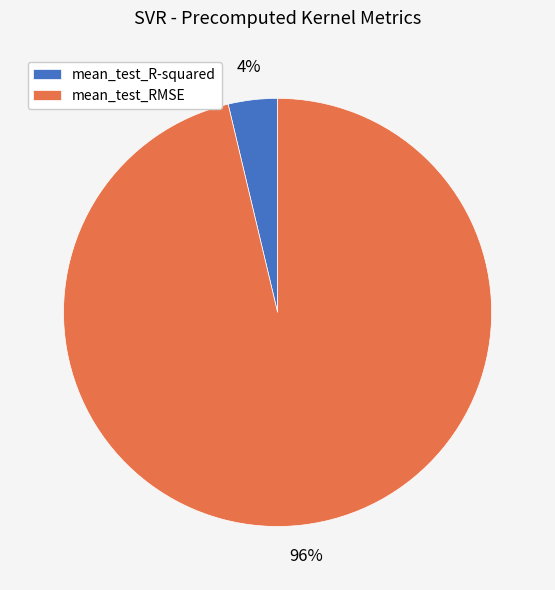

What is the largest slice in the pie chart?

mean_test_RMSE